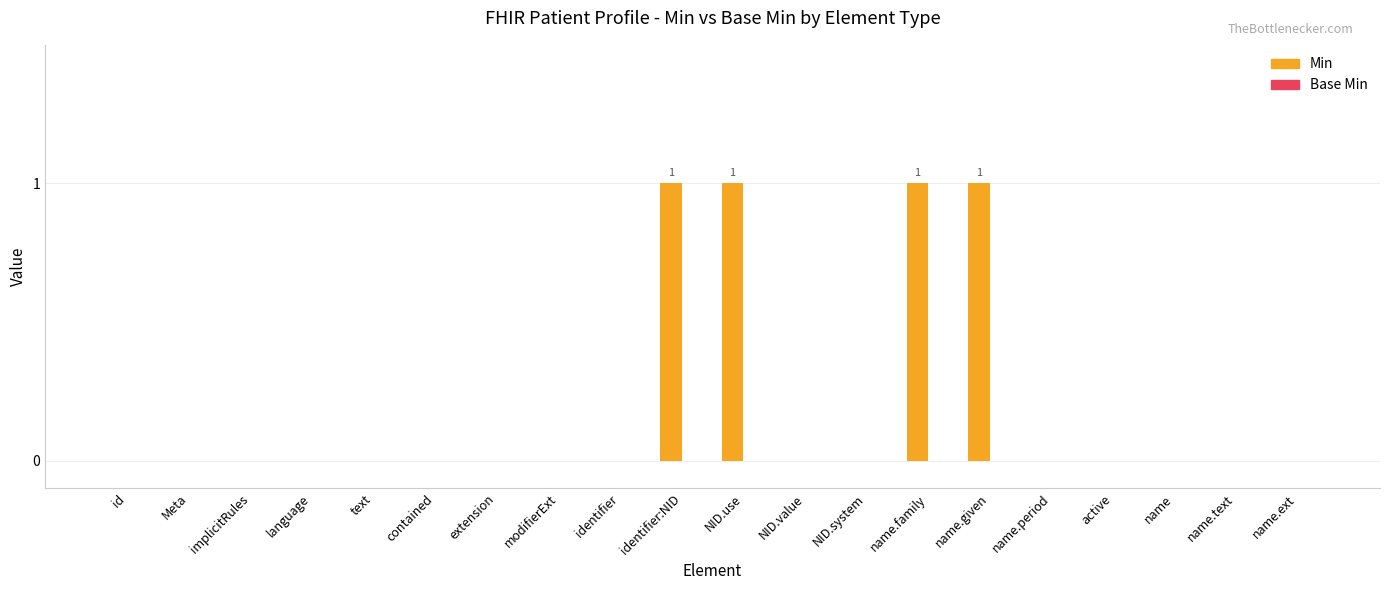

What is the sum of all values?

4